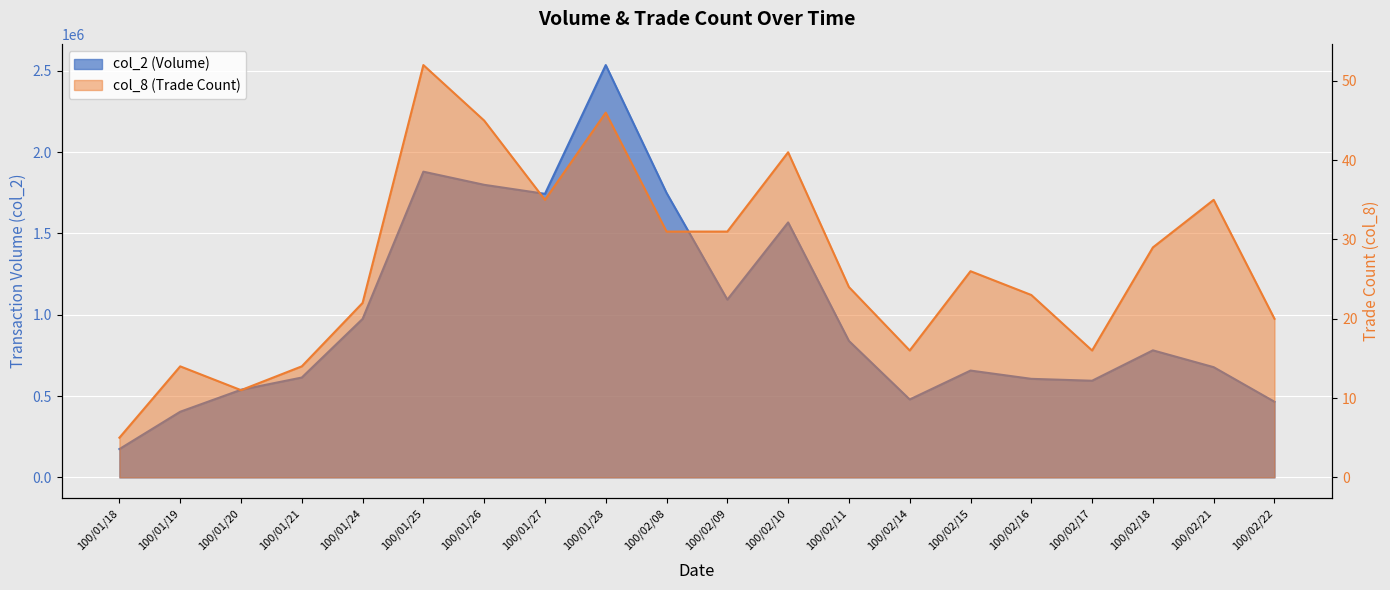

What is the total value across all series at 100/02/16?

605713